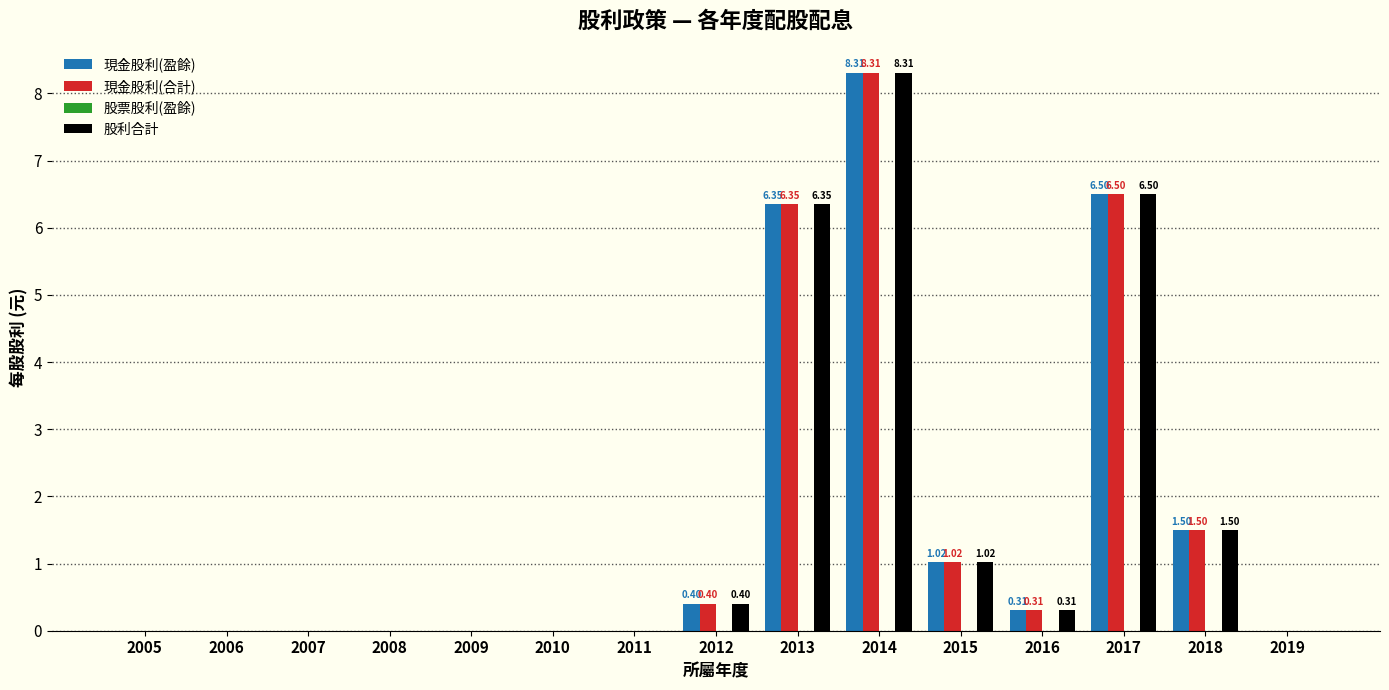

Are the bars grouped side by side (vs. stacked)?

Yes